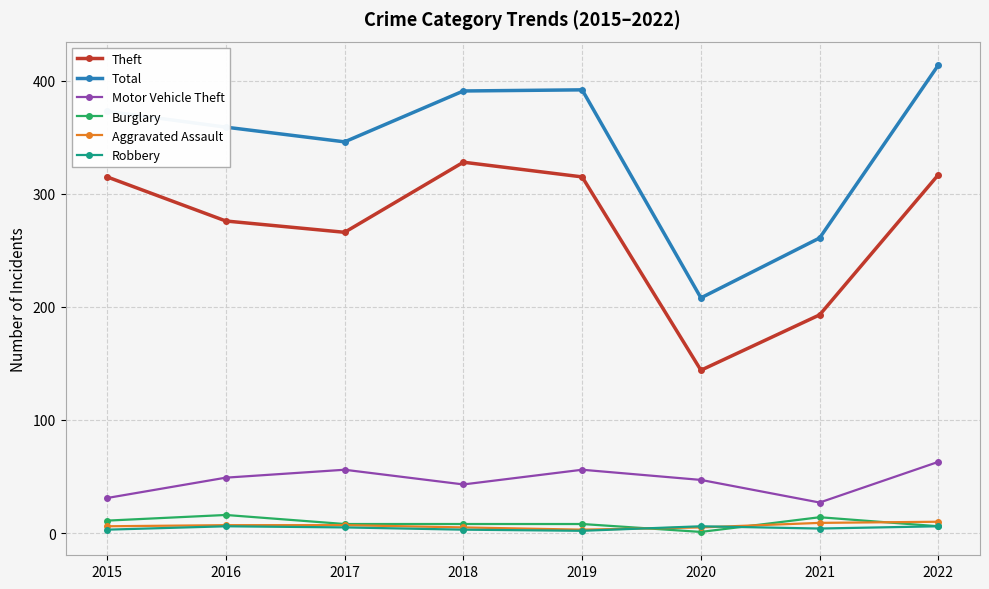

True or false: Motor Vehicle Theft and Burglary cross at least once.

False